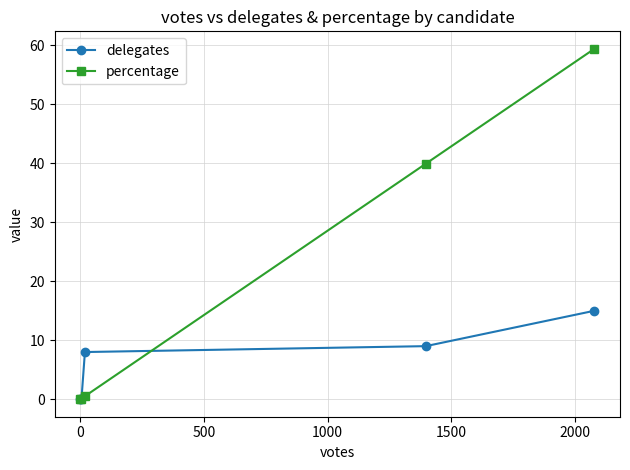

What is the value of the delegates point at the 4th from the left?

9.0